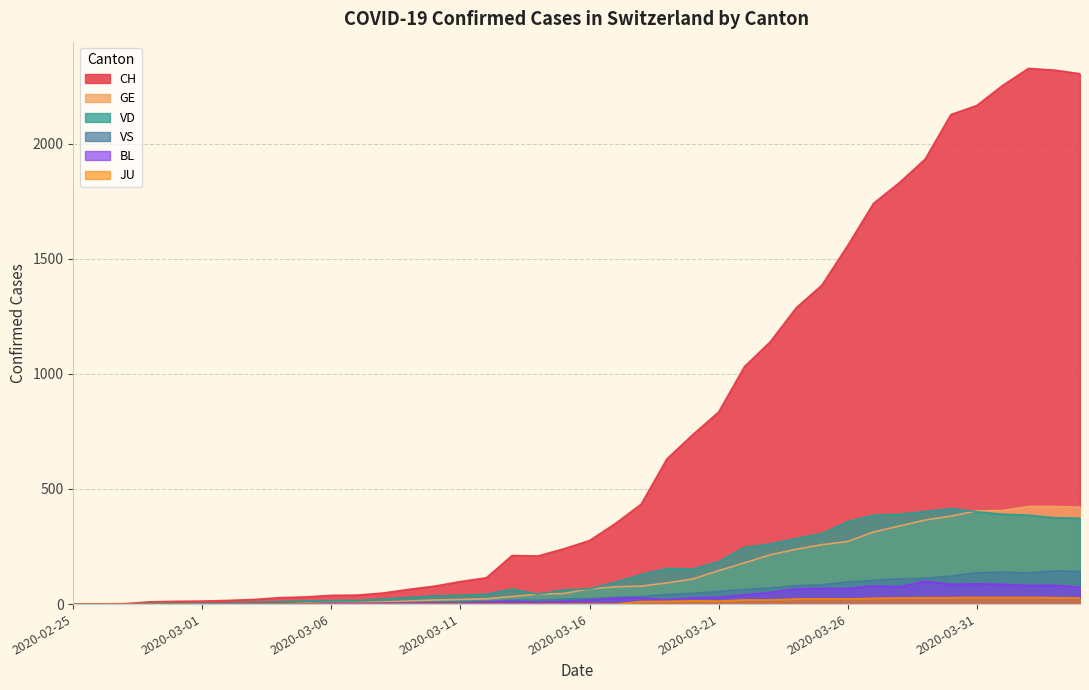

What position from the left is 2020-02-25?

1